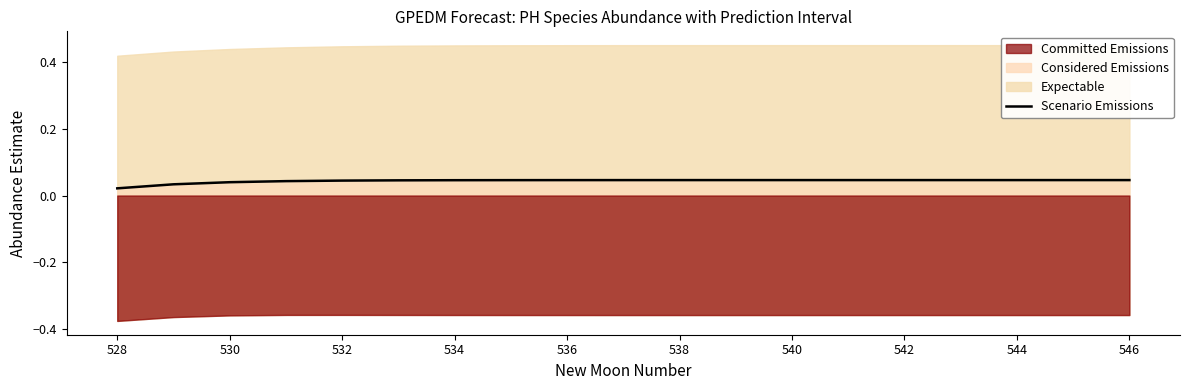

What is the sum of the values at 542 and 530?

0.1